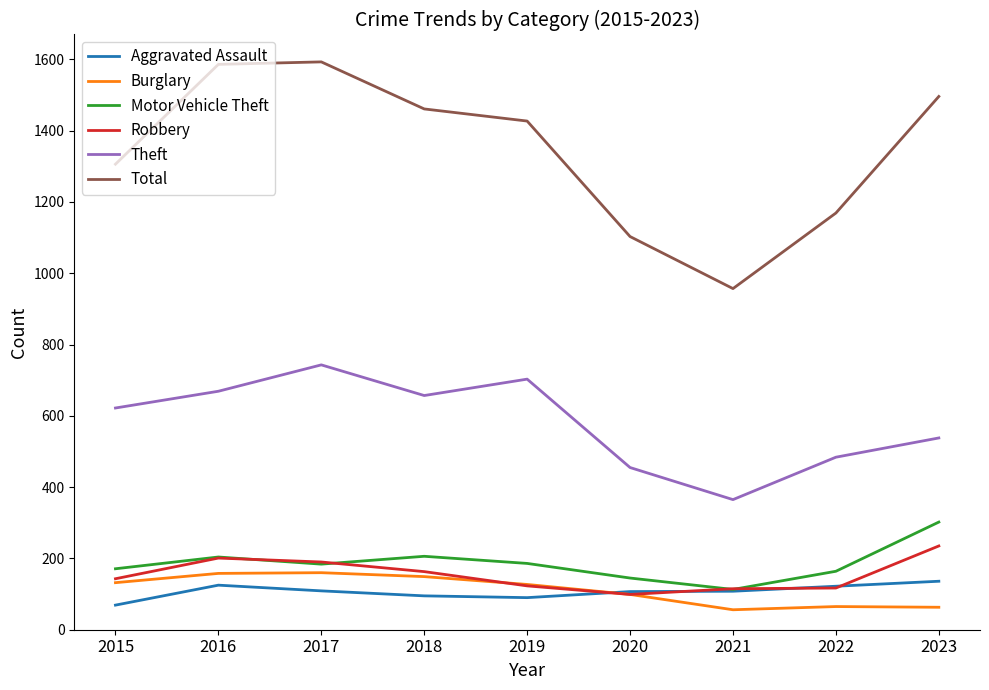

True or false: Theft has more than 1 points higher than both neighbors.

True